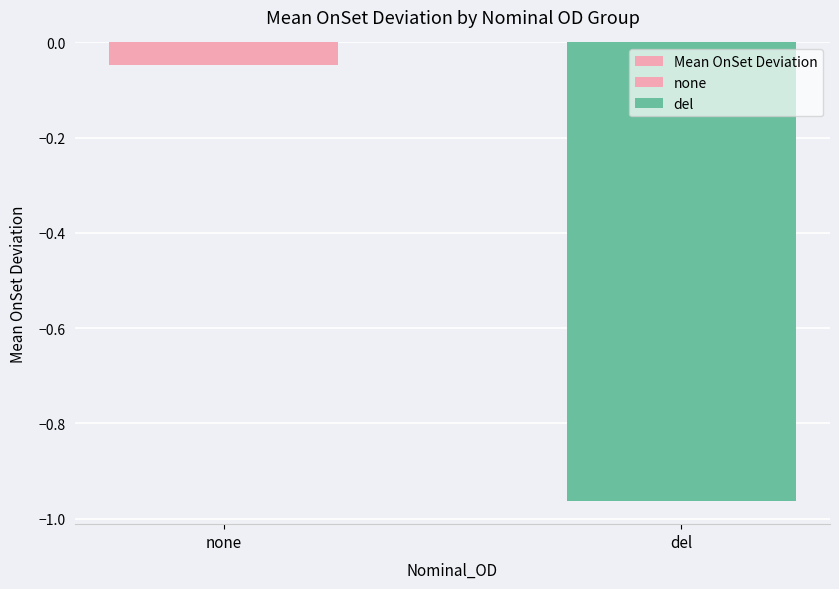

What is the minimum value shown in the chart?

-1.0